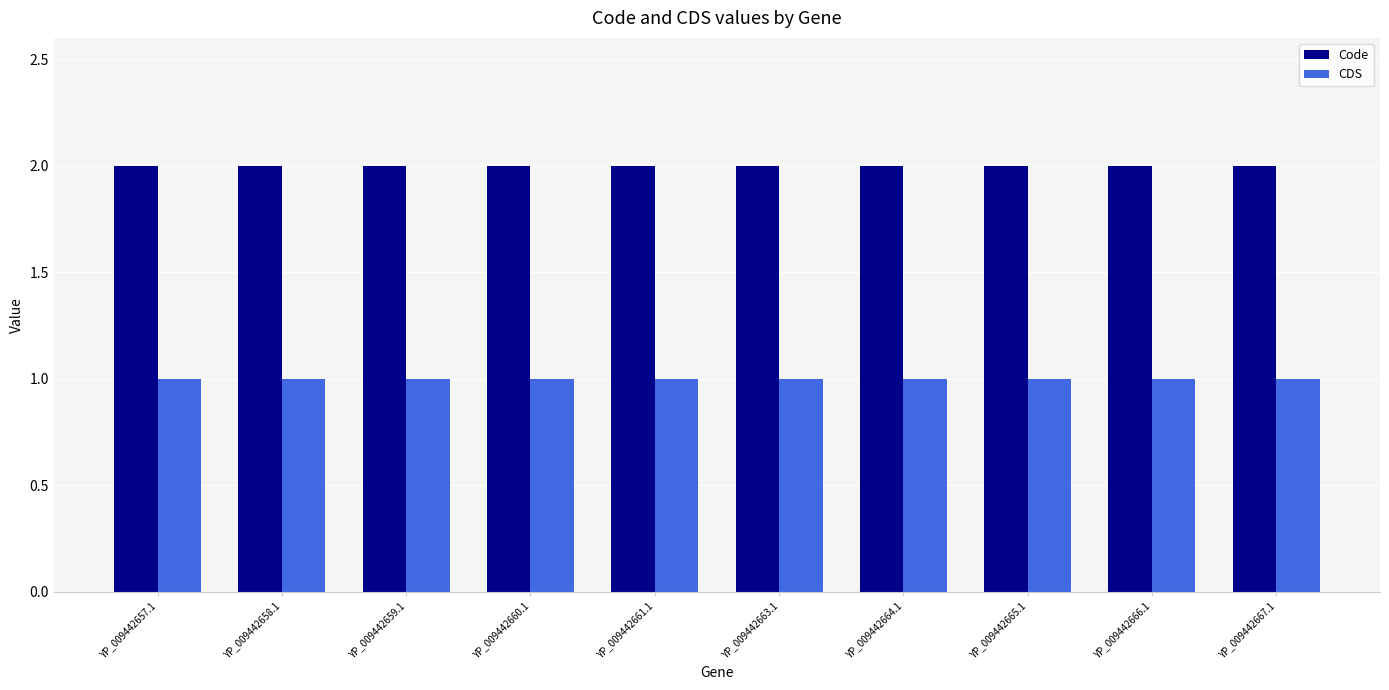

True or false: CDS has a value of 1 at YP_009442664.1.

True